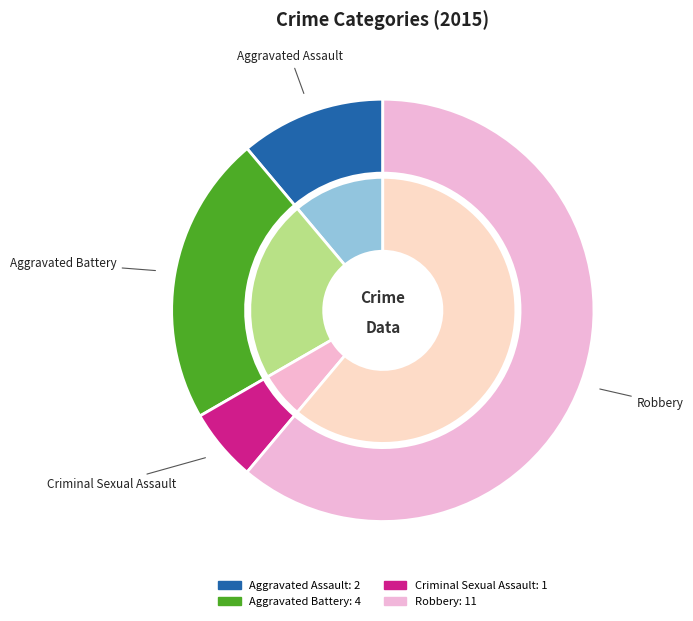

Is there a majority slice in this chart?

Yes